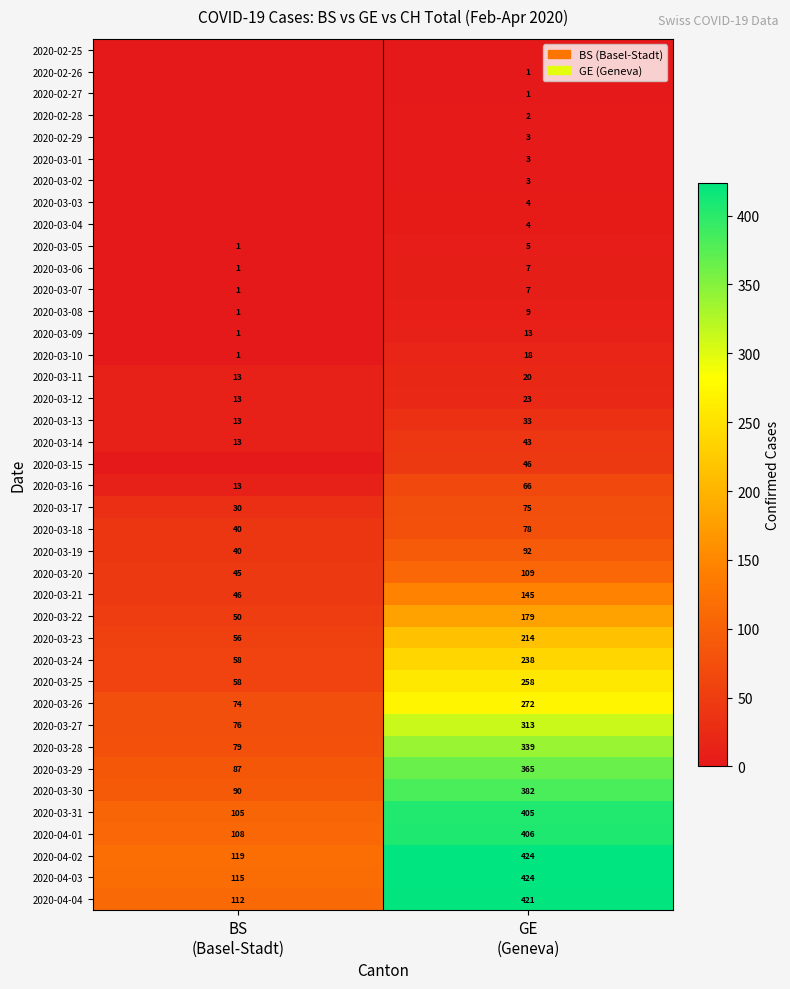

What is the highest value of the 2020-03-25 series?

258